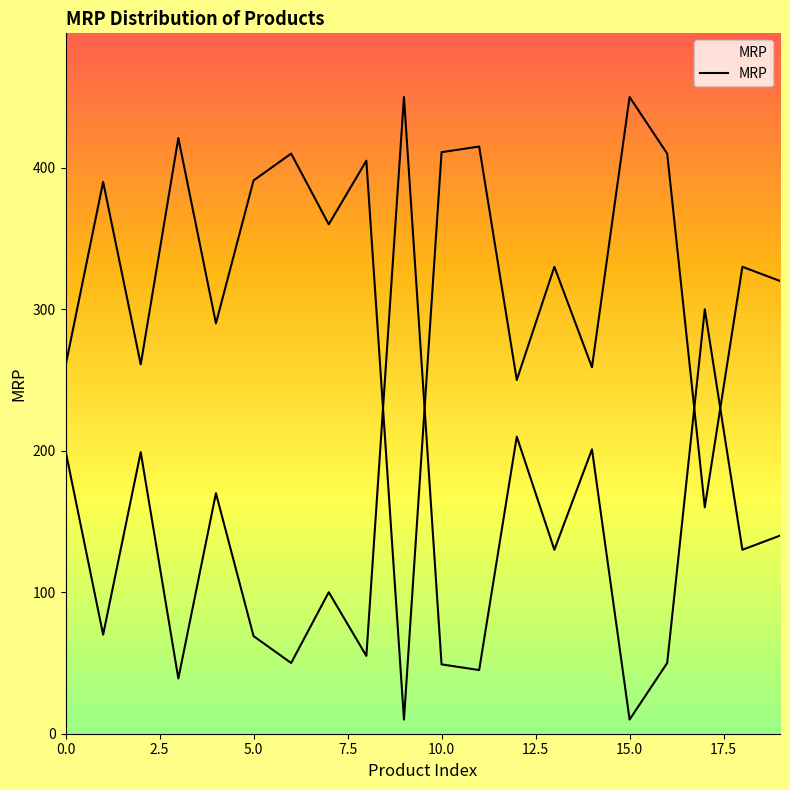

What is the maximum value shown in the chart?

450